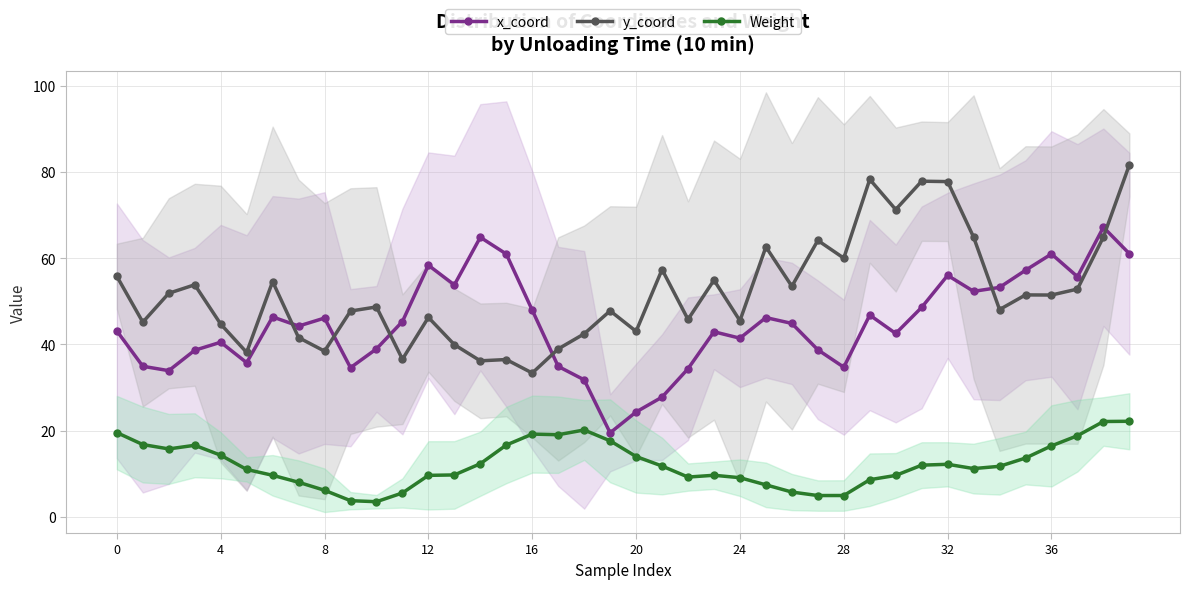

What is the total value across all series at 19?

85.0